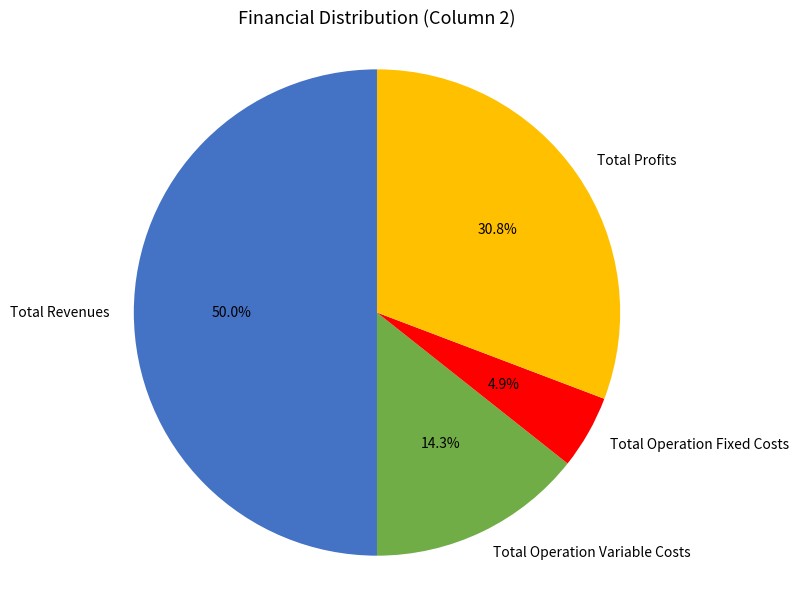

Approximately how many times larger is the value at Total Profits compared to Total Operation Fixed Costs?

6.3